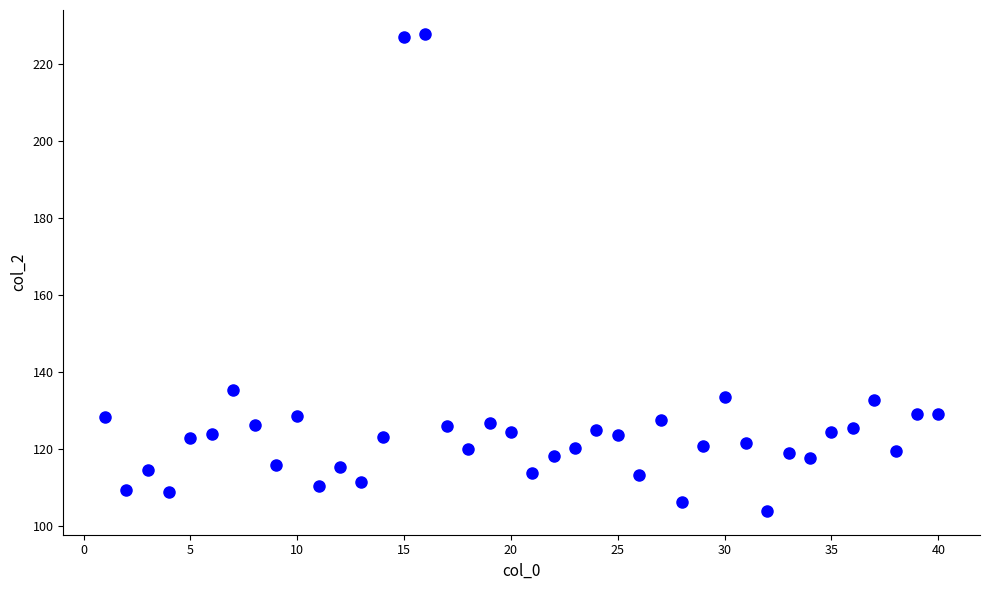

What is the range of X values (max minus min)?

39.0